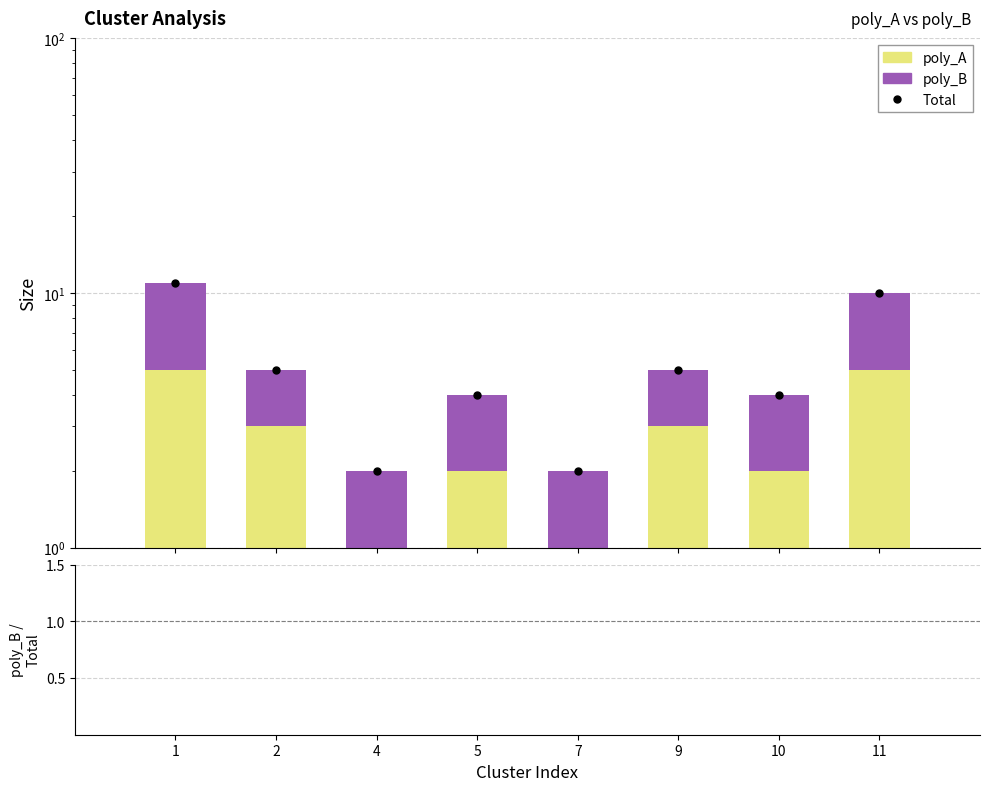

Which series changed the most between 1 and 5?

Total